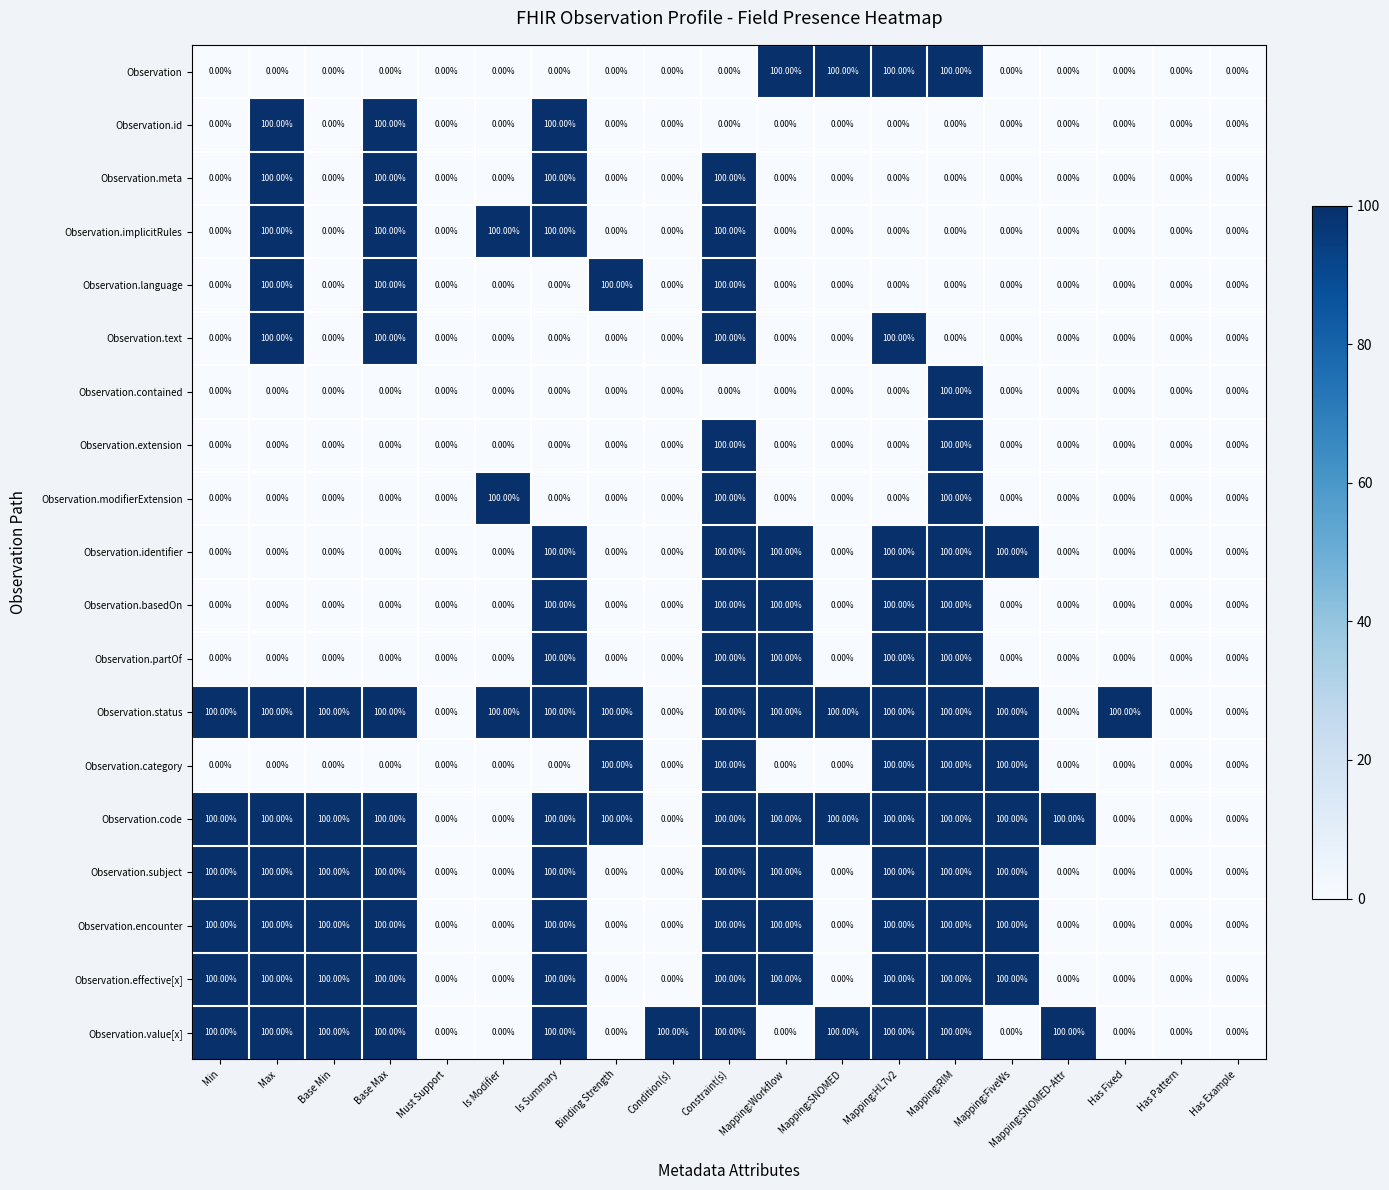

Which series has the largest total across all categories?

Observation.status